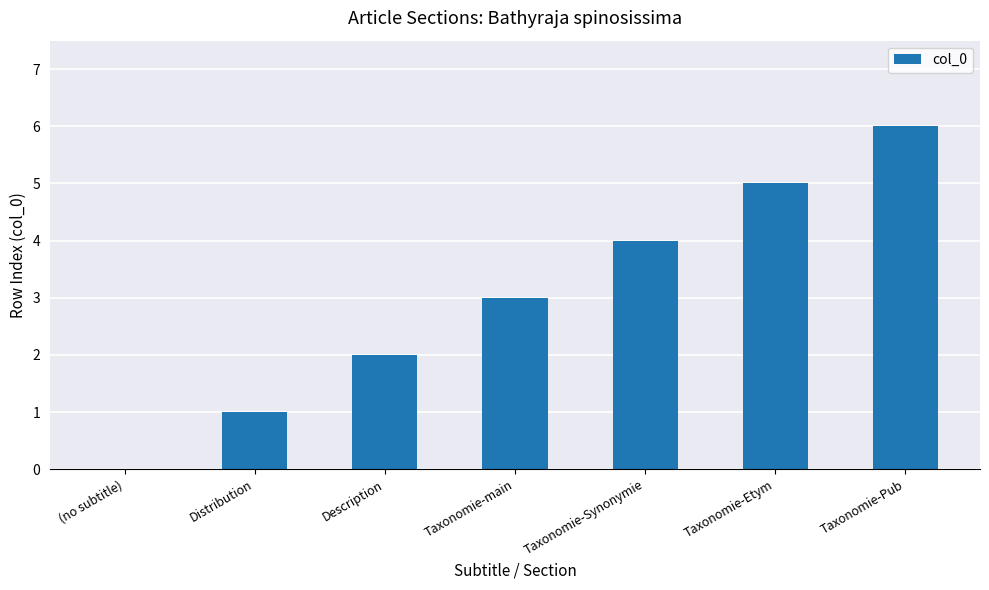

The value at Taxonomie-Etym is 5. True or false?

True